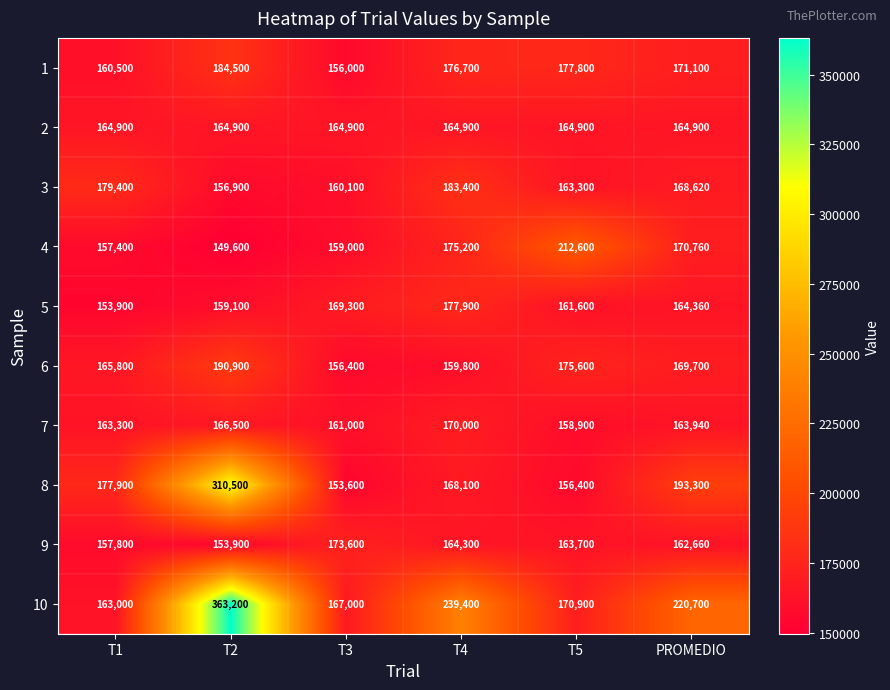

What value does the 9 series have at PROMEDIO, to the nearest 50?

162650